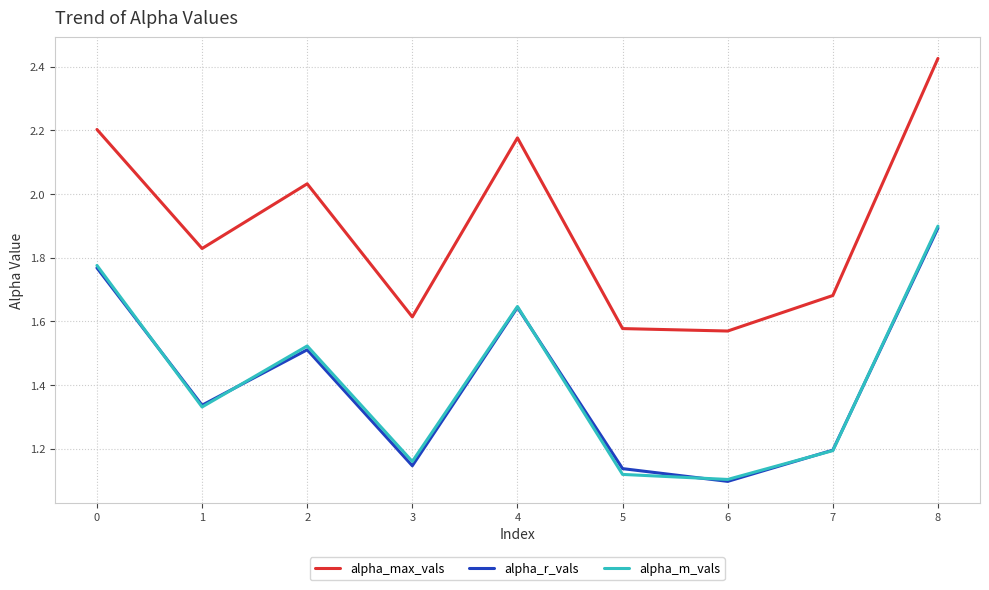

What is the difference between the maximum and minimum values in the alpha_max_vals series?

0.9